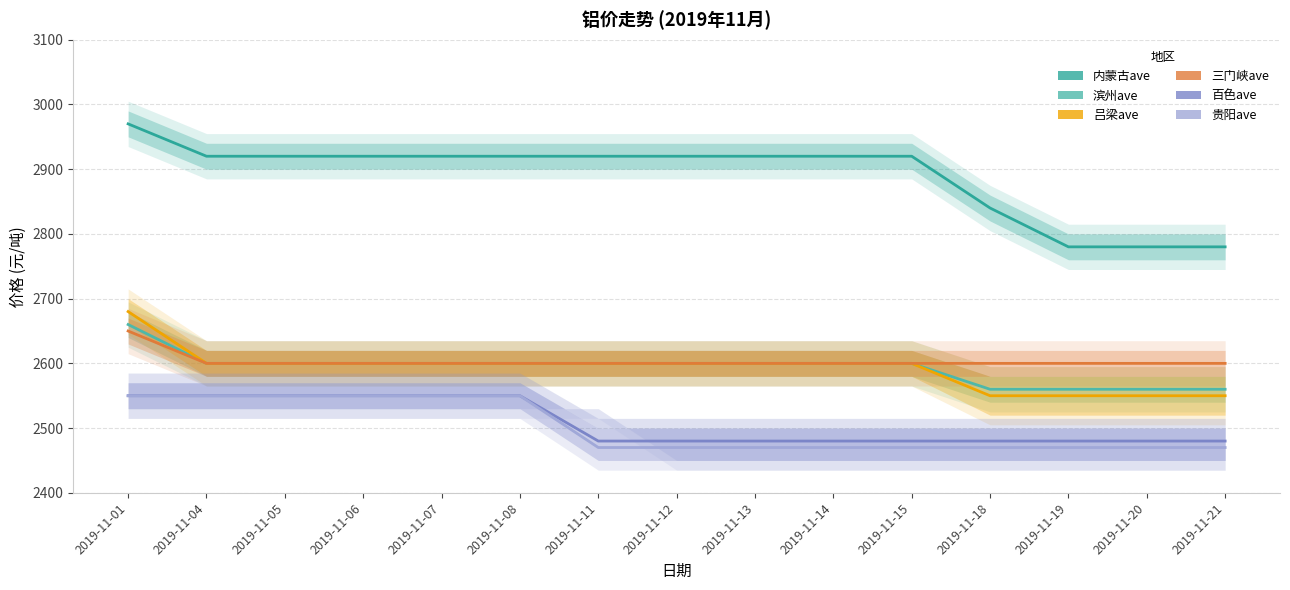

Which series has the widest spread of values?

内蒙古ave